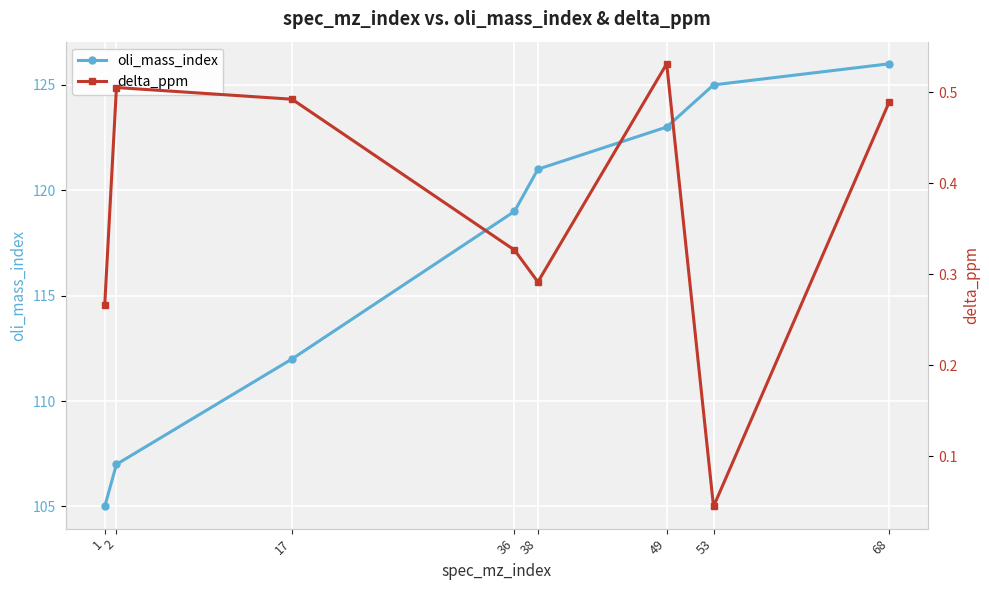

True or false: delta_ppm has a value of 0.5 at 2.

True